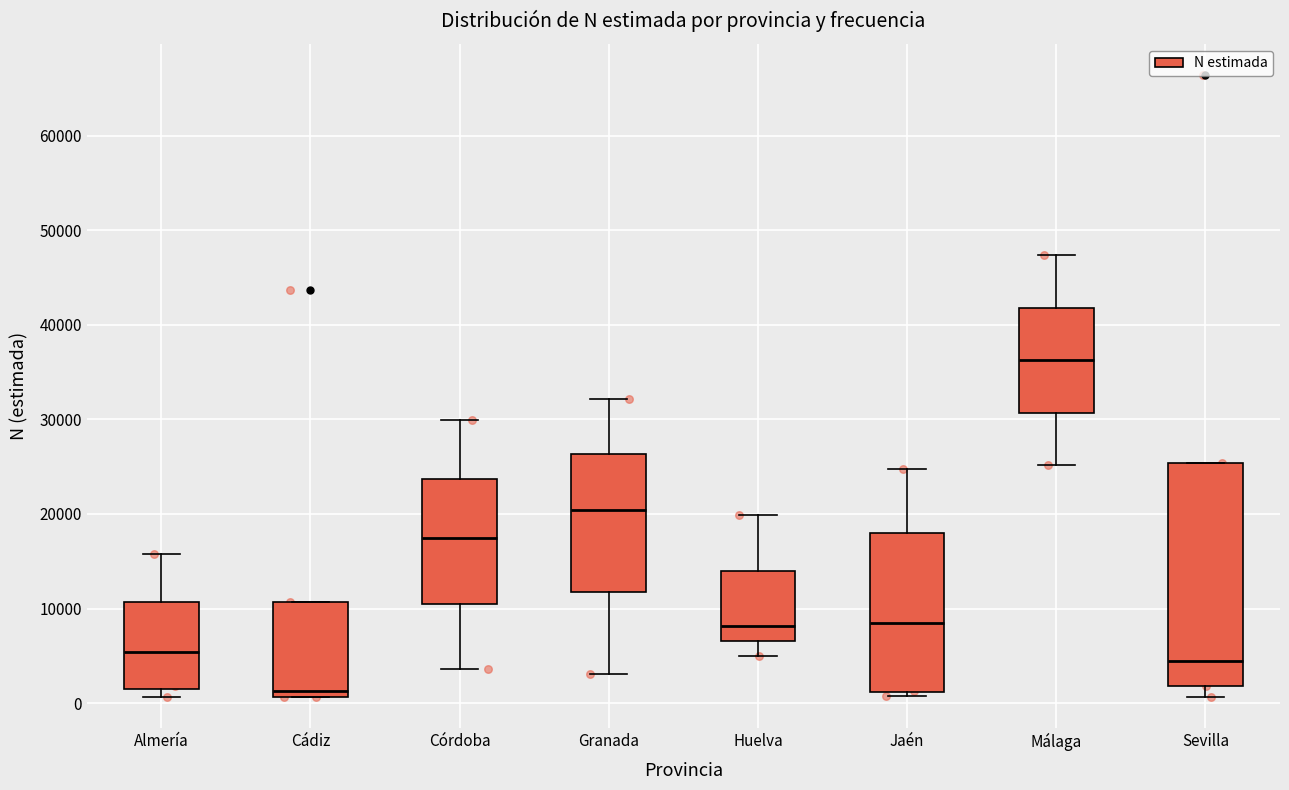

Which box is the tallest, from its lower edge to its upper edge?

Sevilla